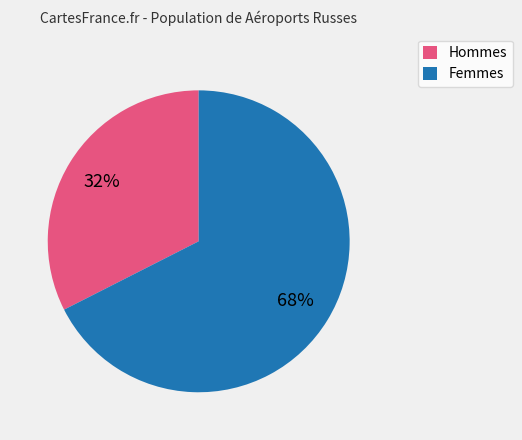

Rank the categories by value from lowest to highest.

Hommes, Femmes